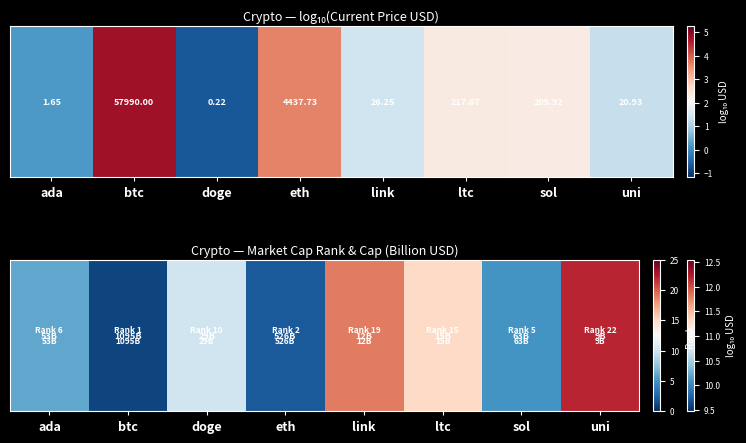

How many data points are less than 10?

4